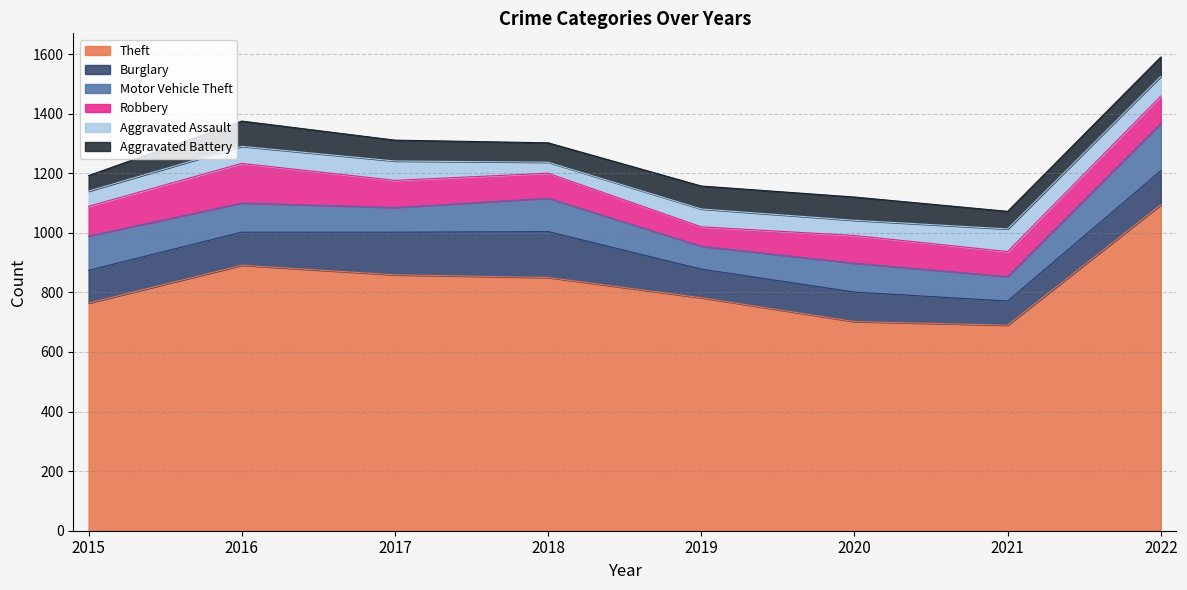

Where does the Aggravated Assault series first go above 60?

2017